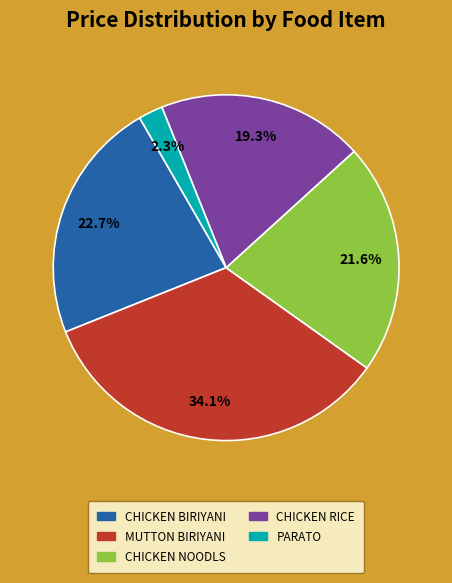

Does any single category account for the majority?

No